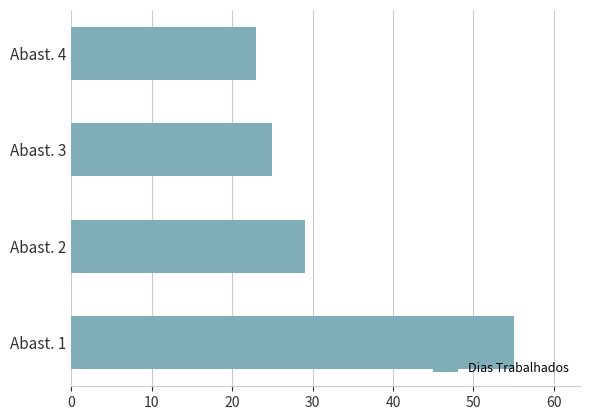

Does the chart contain stacked bars?

No